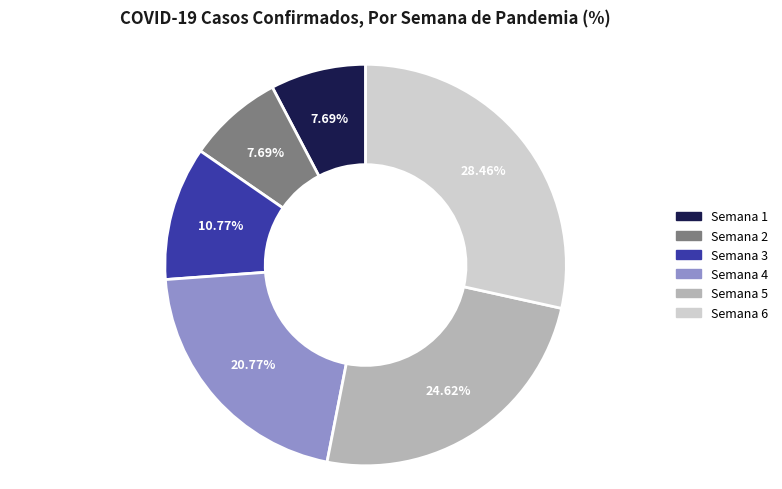

How many slices are in this pie chart?

6